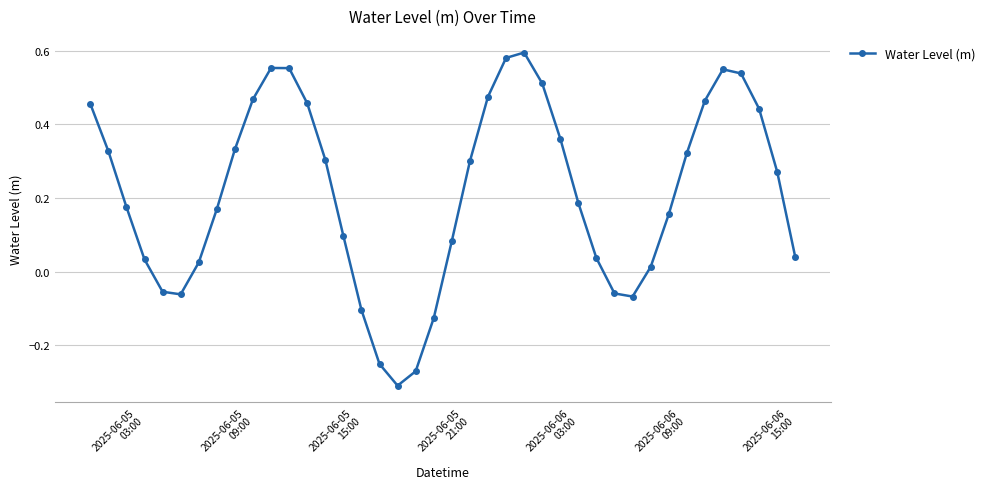

True or false: the data has more than 0 interior local peaks.

True